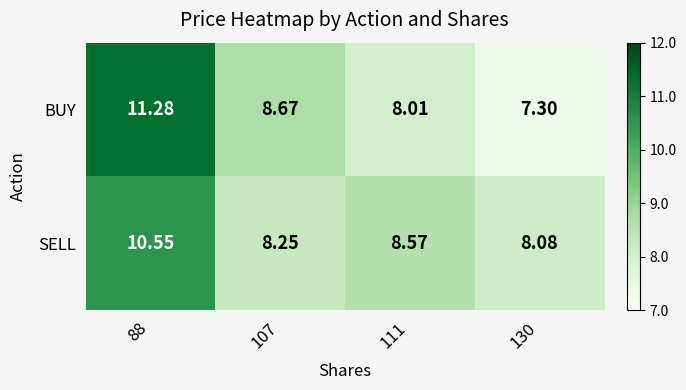

Is the value of SELL at 107 greater than the value of BUY at 111?

Yes